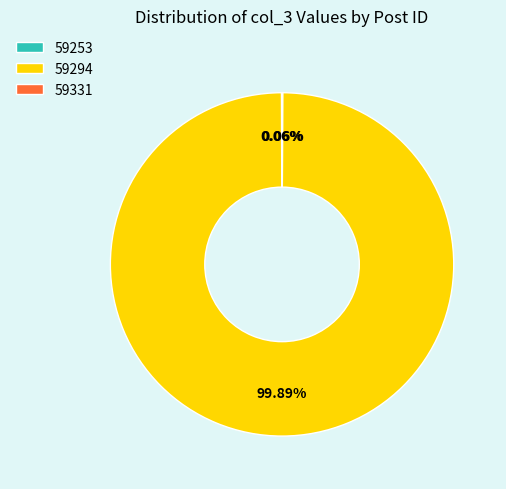

What is the largest slice in the pie chart?

59294